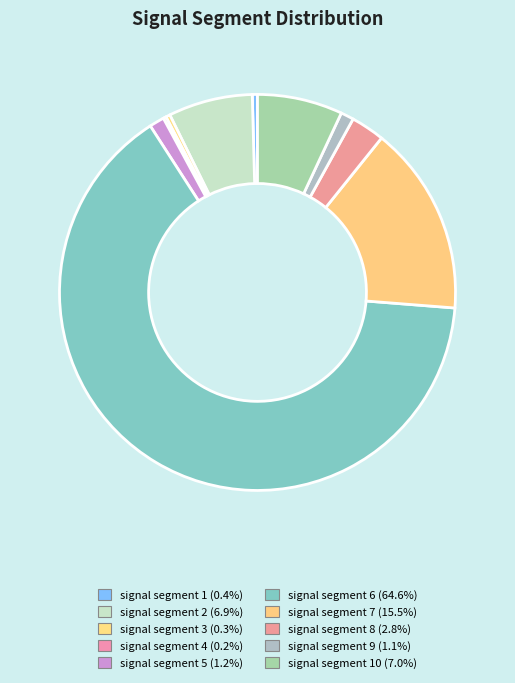

Is there any slice that represents more than half of the pie?

Yes